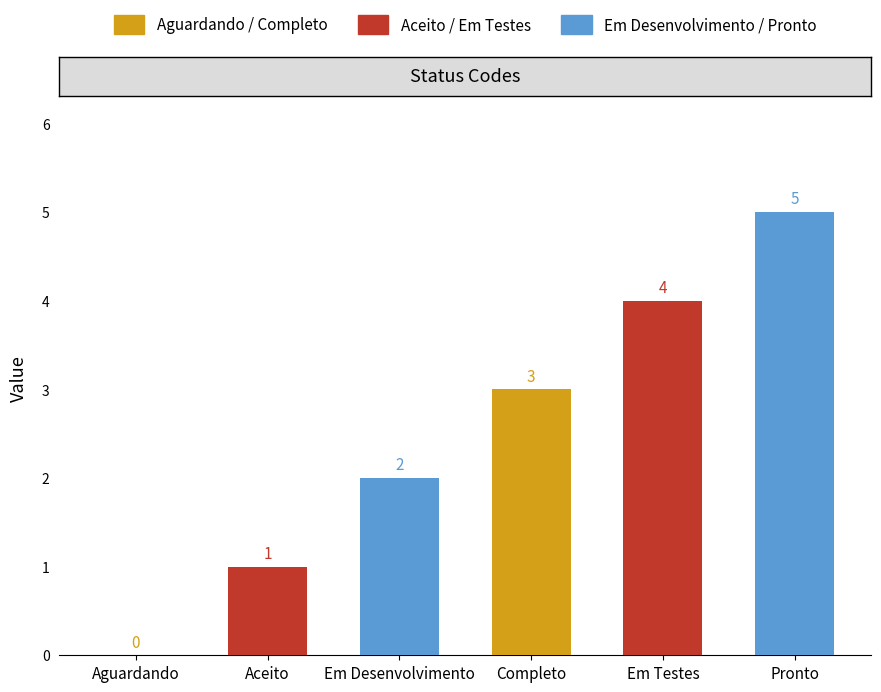

How many positive values are there?

5